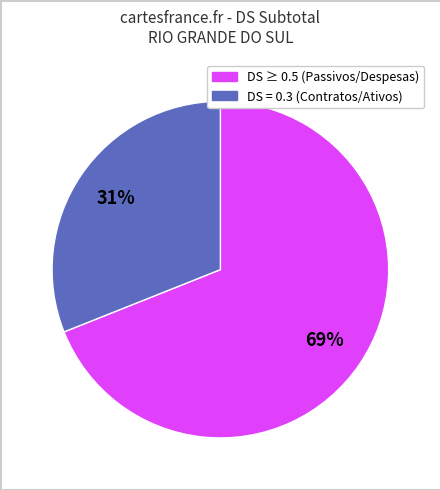

Does any single category account for the majority?

Yes